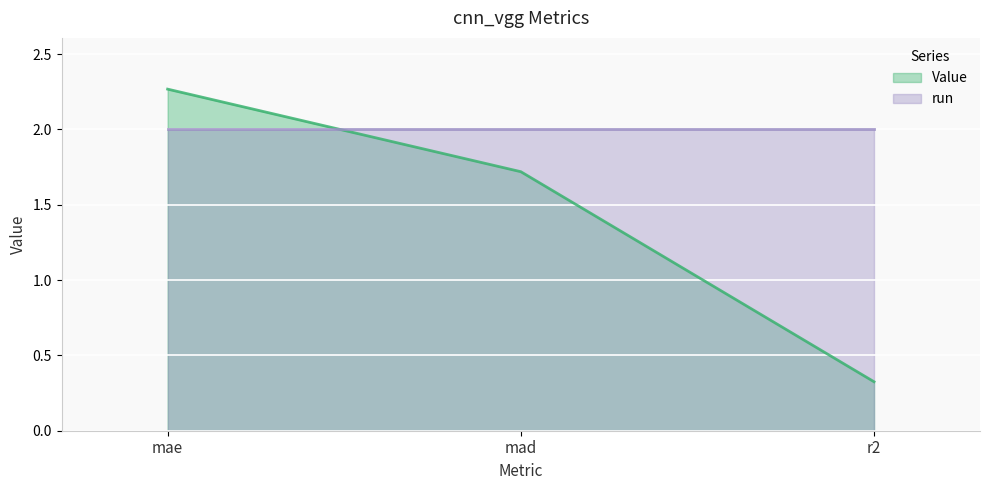

What position from the right is mad?

2